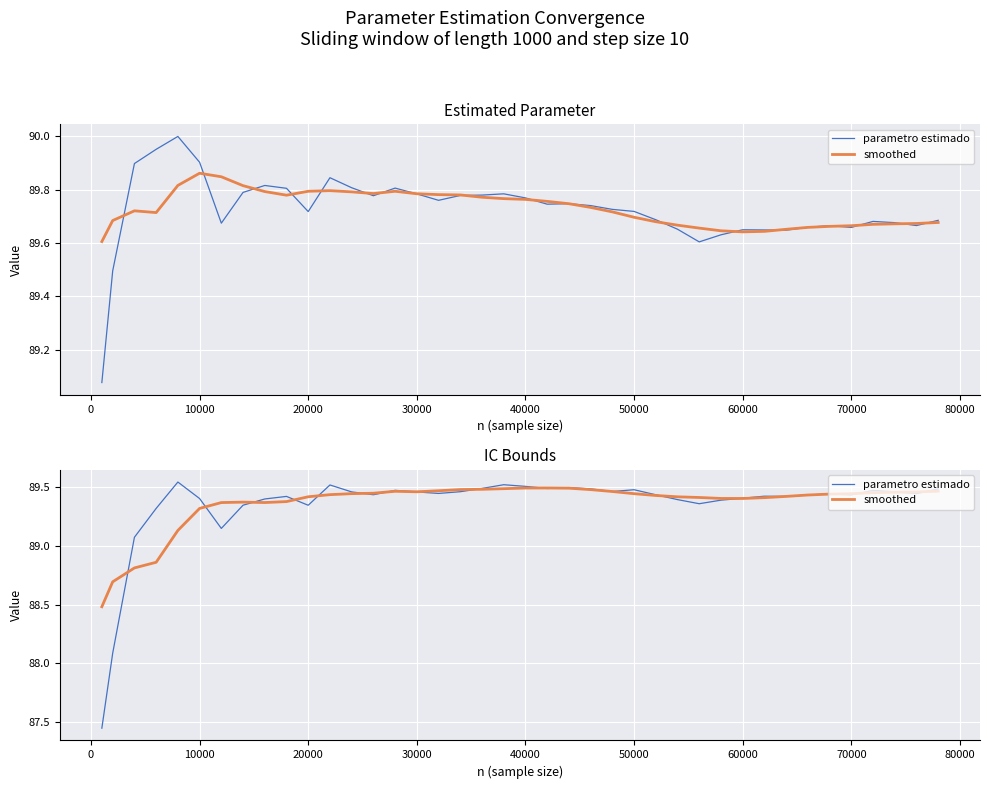

Count the smoothed values in the range 89 to 90.

36